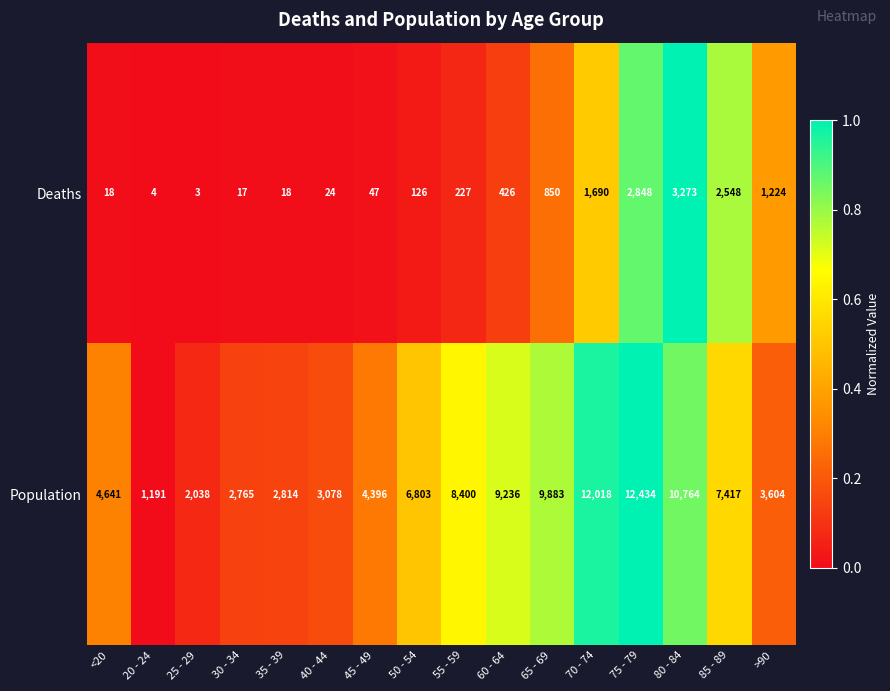

Rank the series by their average value, from lowest to highest.

Deaths, Population